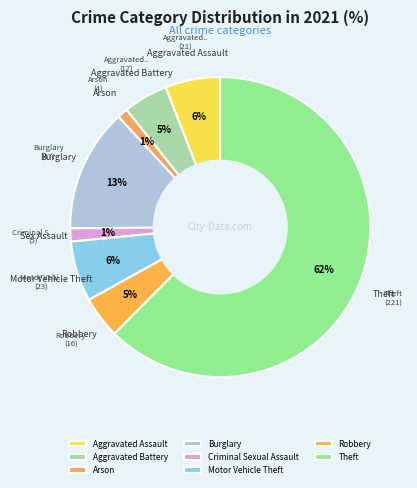

Which slice represents more than half of the pie?

Theft